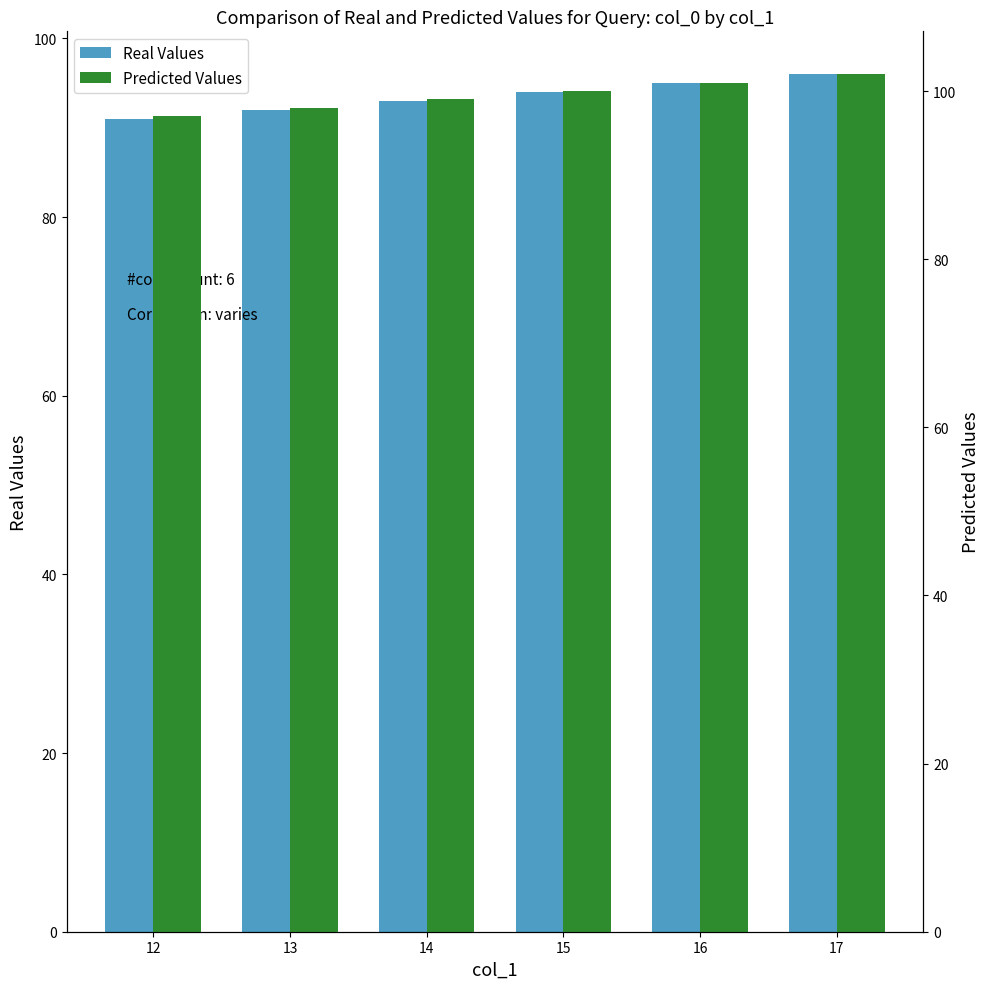

What is the value of the Real Values bar at the 5th from the left?

95